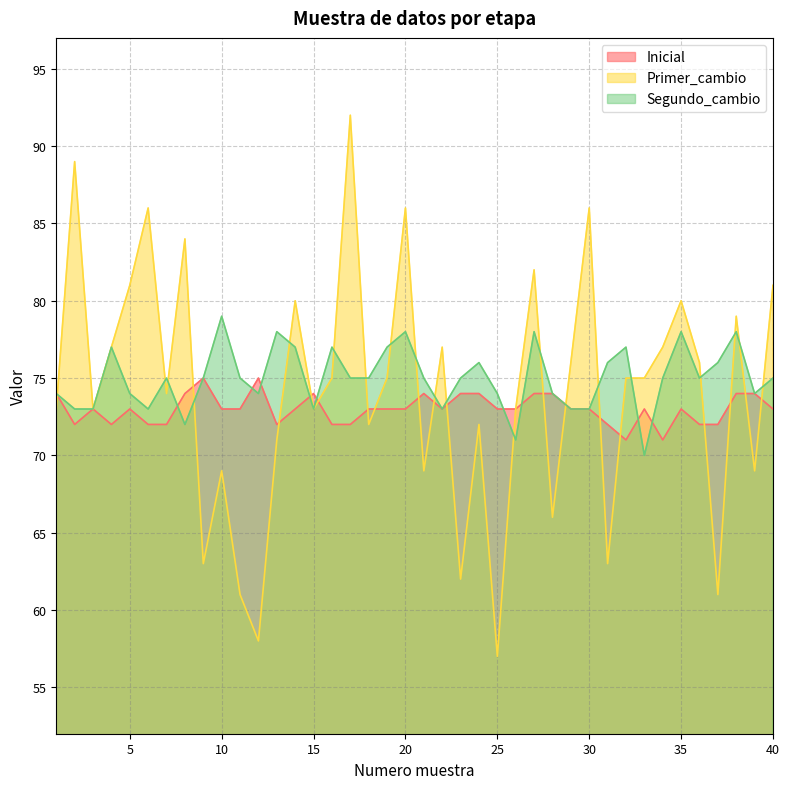

At which category is the sum across all series the highest?

17